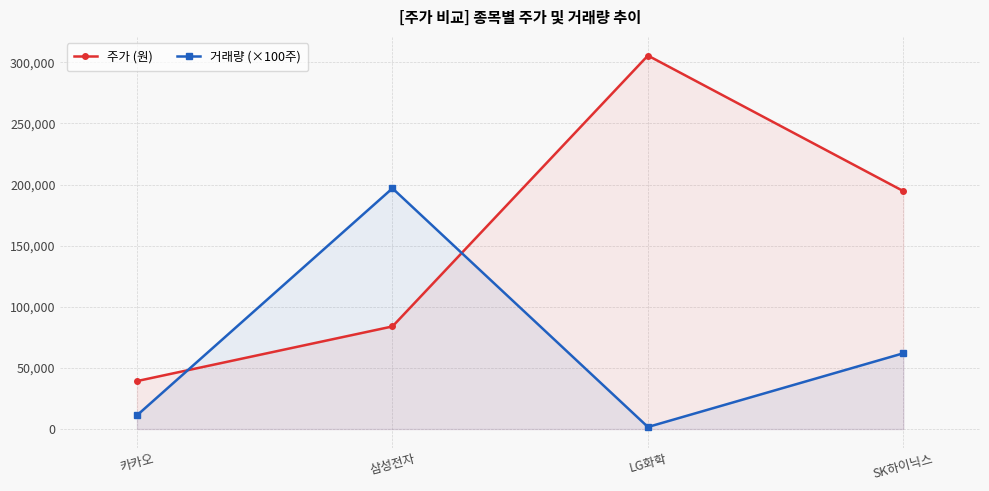

Between 카카오 and 삼성전자, which is larger?

삼성전자